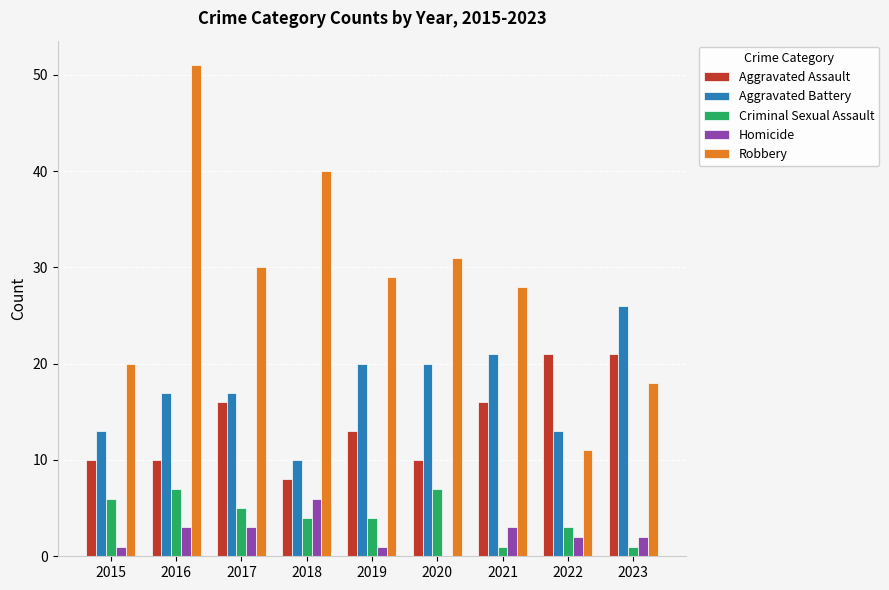

The Criminal Sexual Assault series shows 6 at 2015. True or false?

True